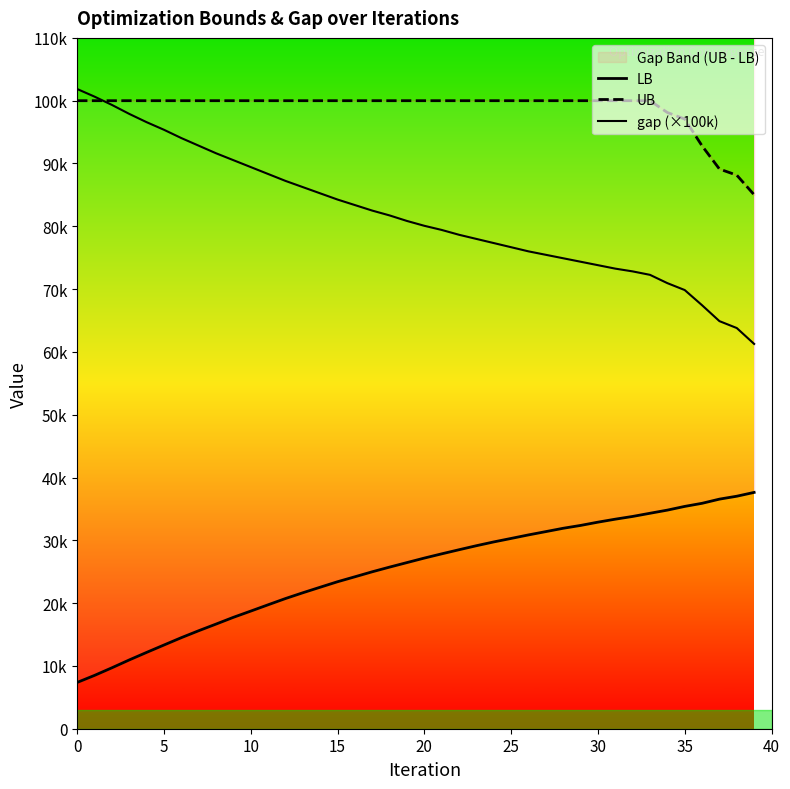

Which series has the widest spread of values?

gap (×100k)